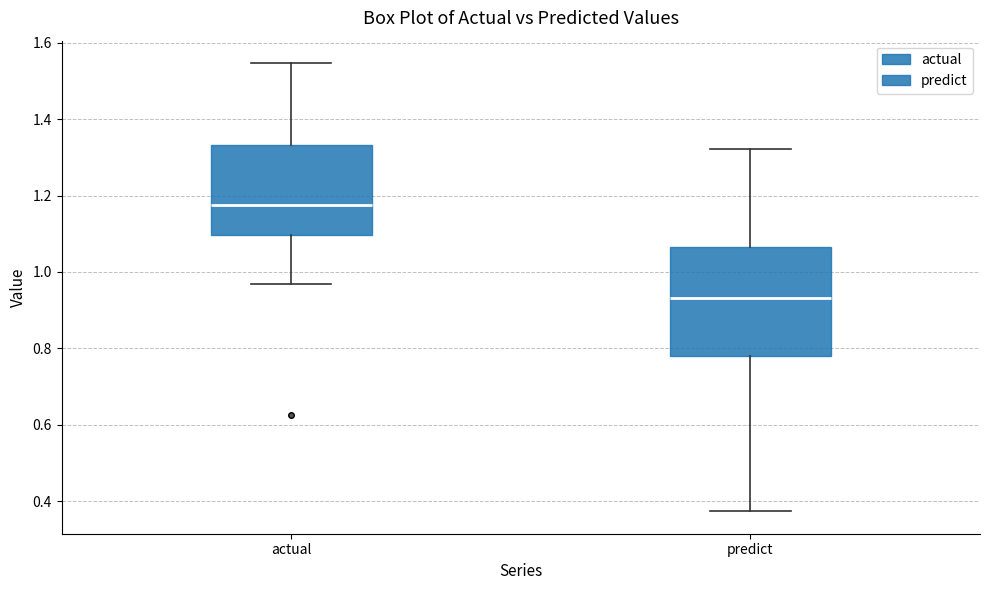

Where does the upper whisker of the box for predict end on the y-axis? The values are not printed on the chart, so give them approximately, as read against the axis.

1.32